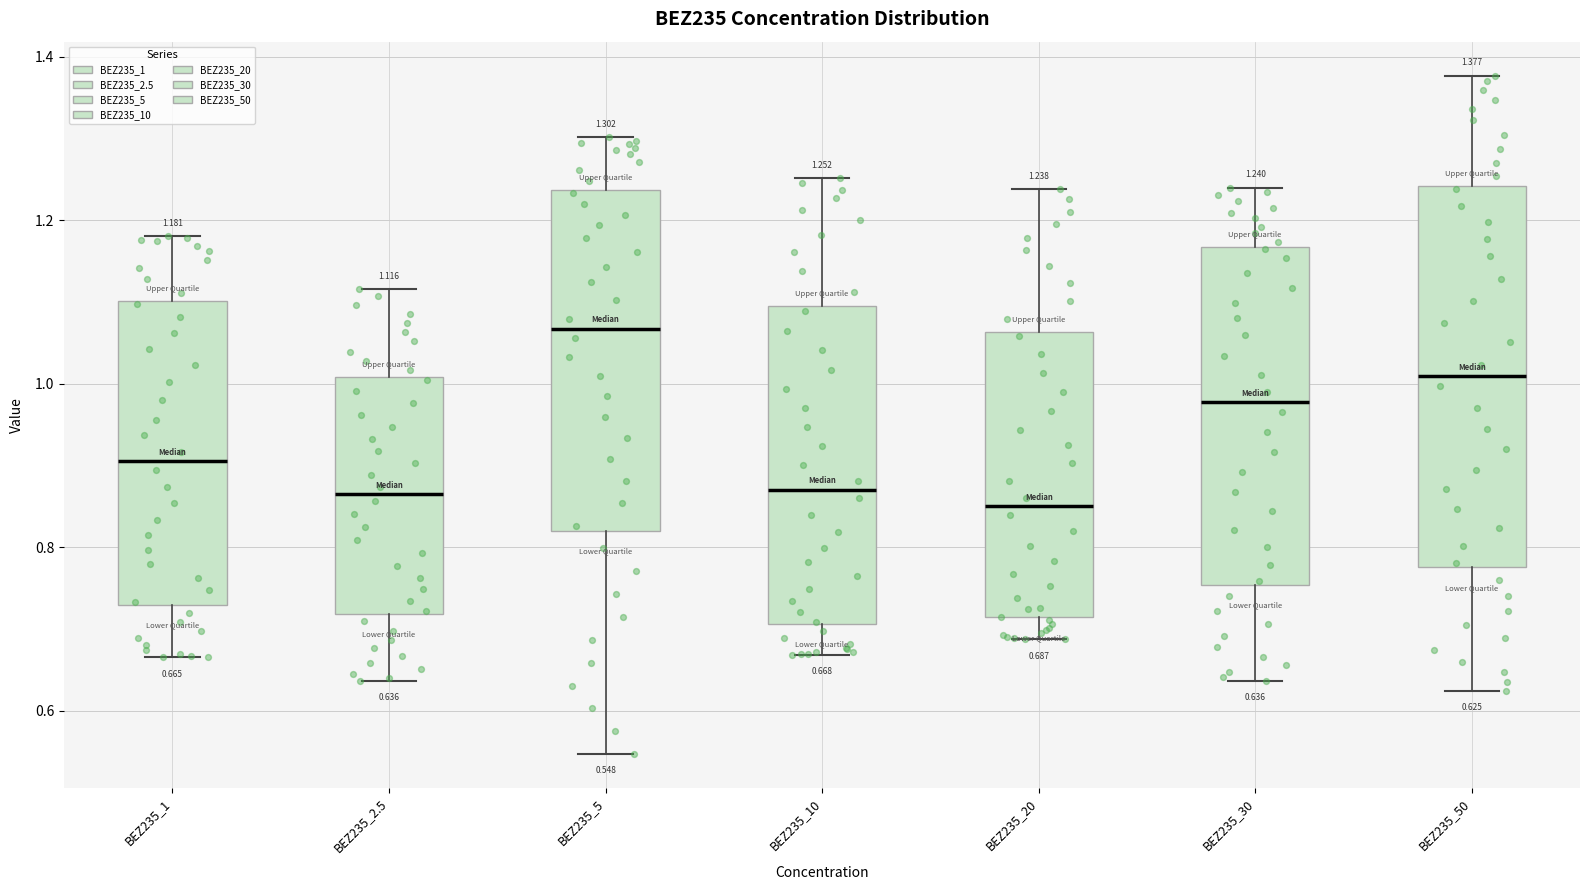

Comparing the boxes themselves (not the whiskers), which one is the tallest?

BEZ235_50